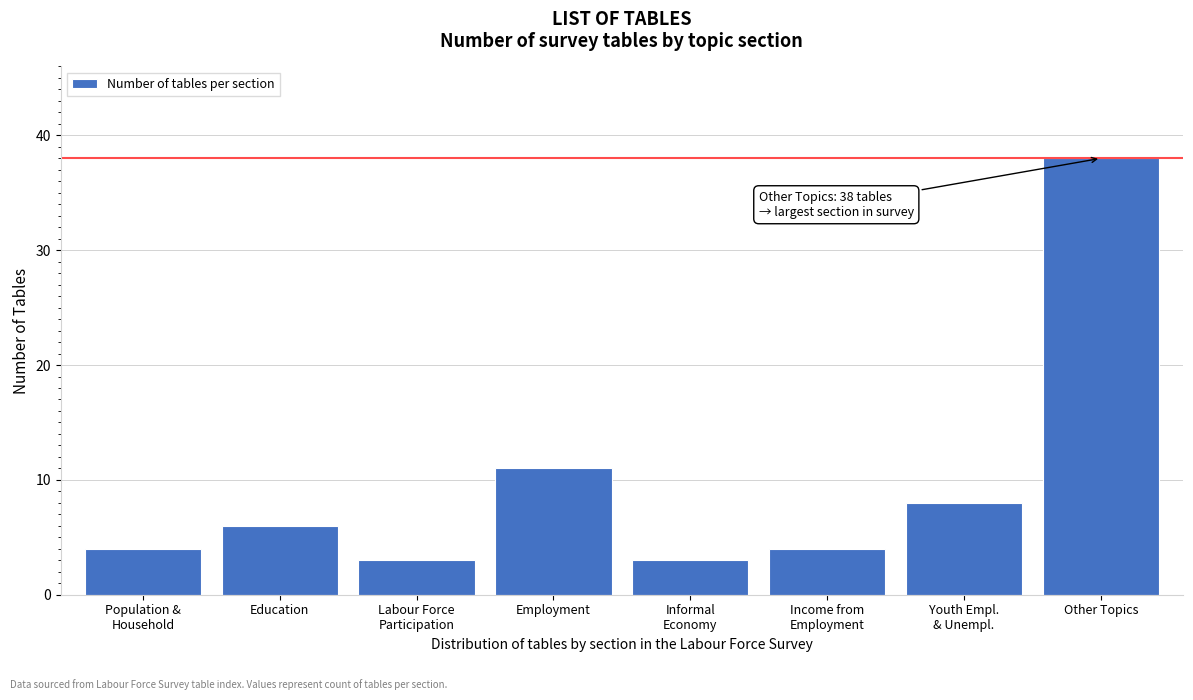

Reading left to right, list all the values displayed in this chart.

4	6	3	11	3	4	8	38